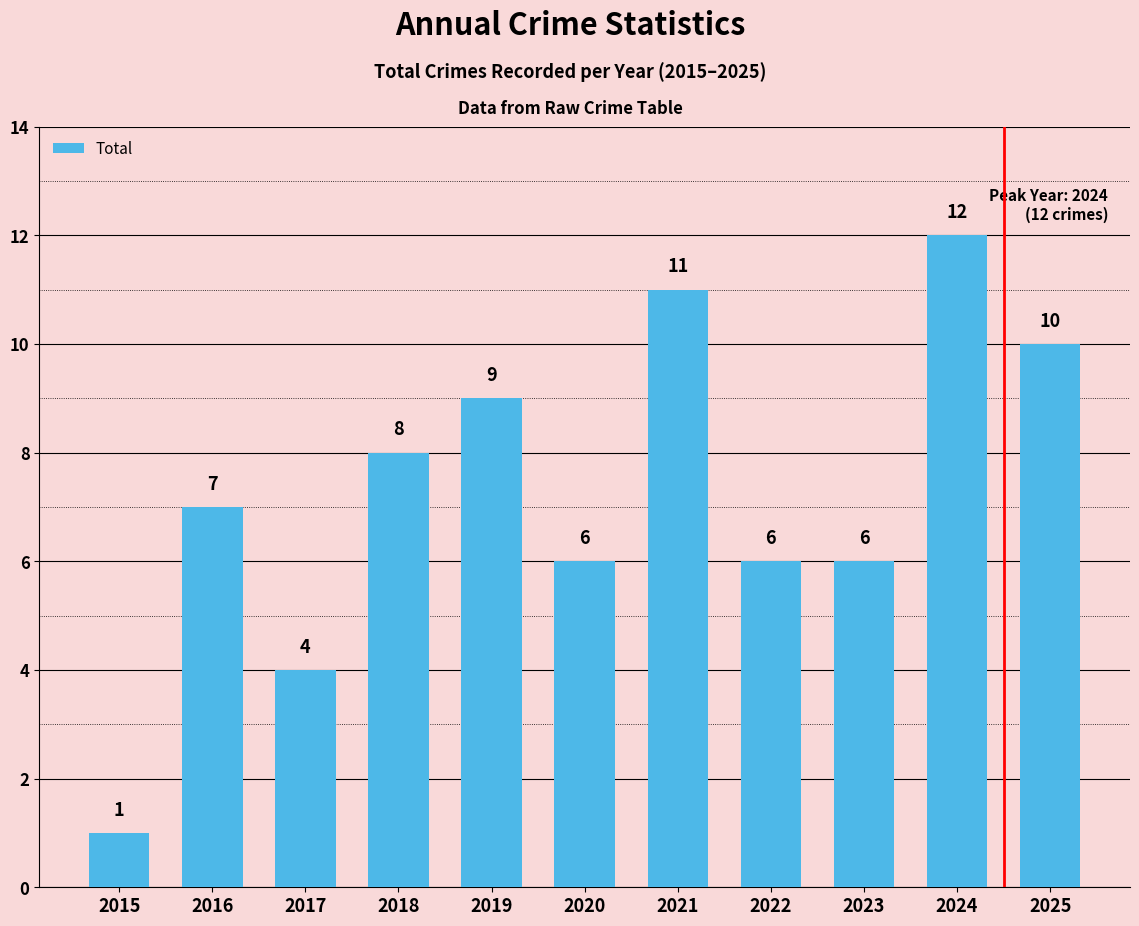

What is the difference between the values at 2022 and 2025?

4